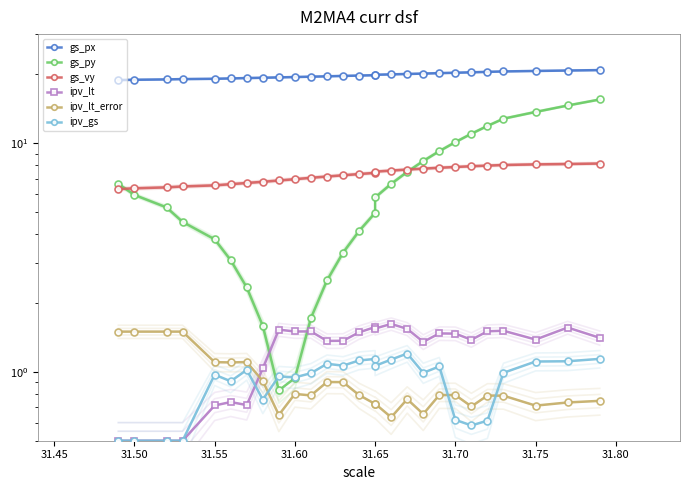

How many intersections are there between gs_py and ipv_gs?

2